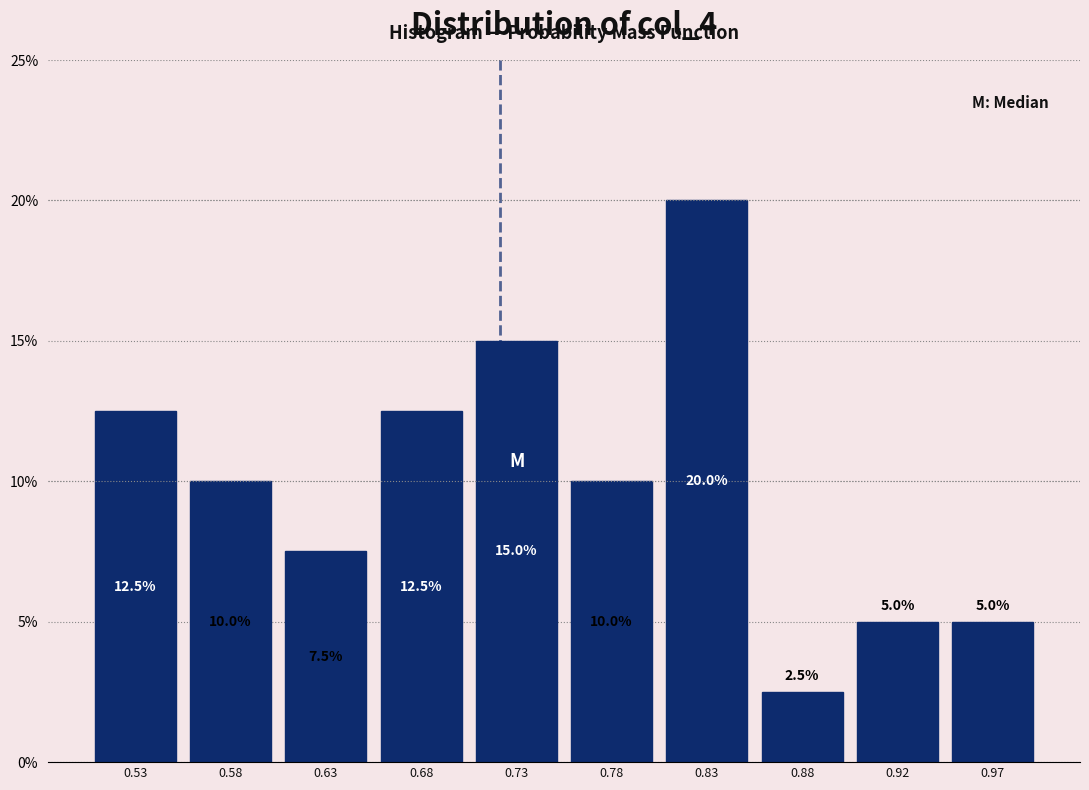

How tall is the bar that spans 0.950 to 1.000 on the x-axis? The bar edges are not printed on the chart, so give them approximately, as read against the axis.

5.0